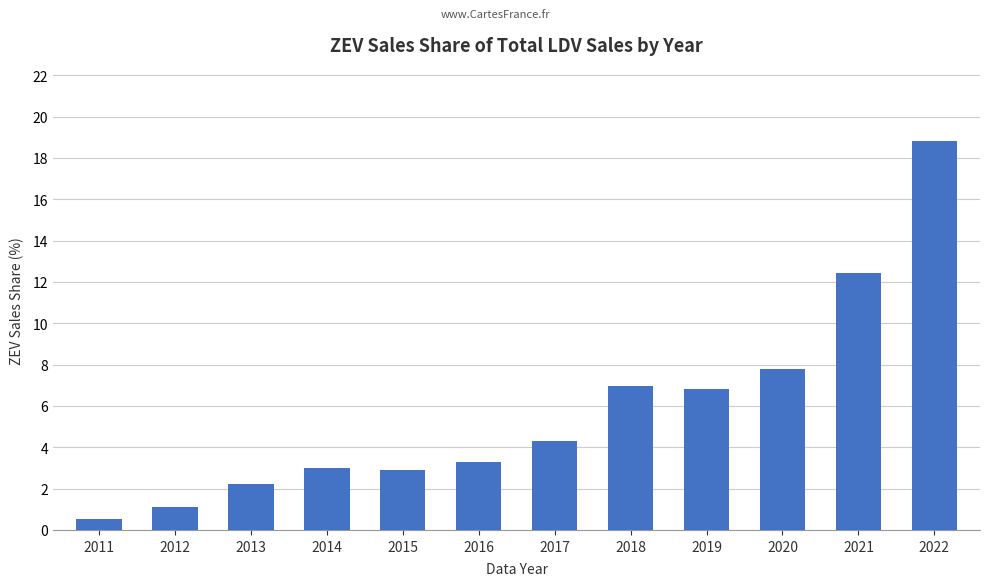

What is the greatest value displayed?

18.8